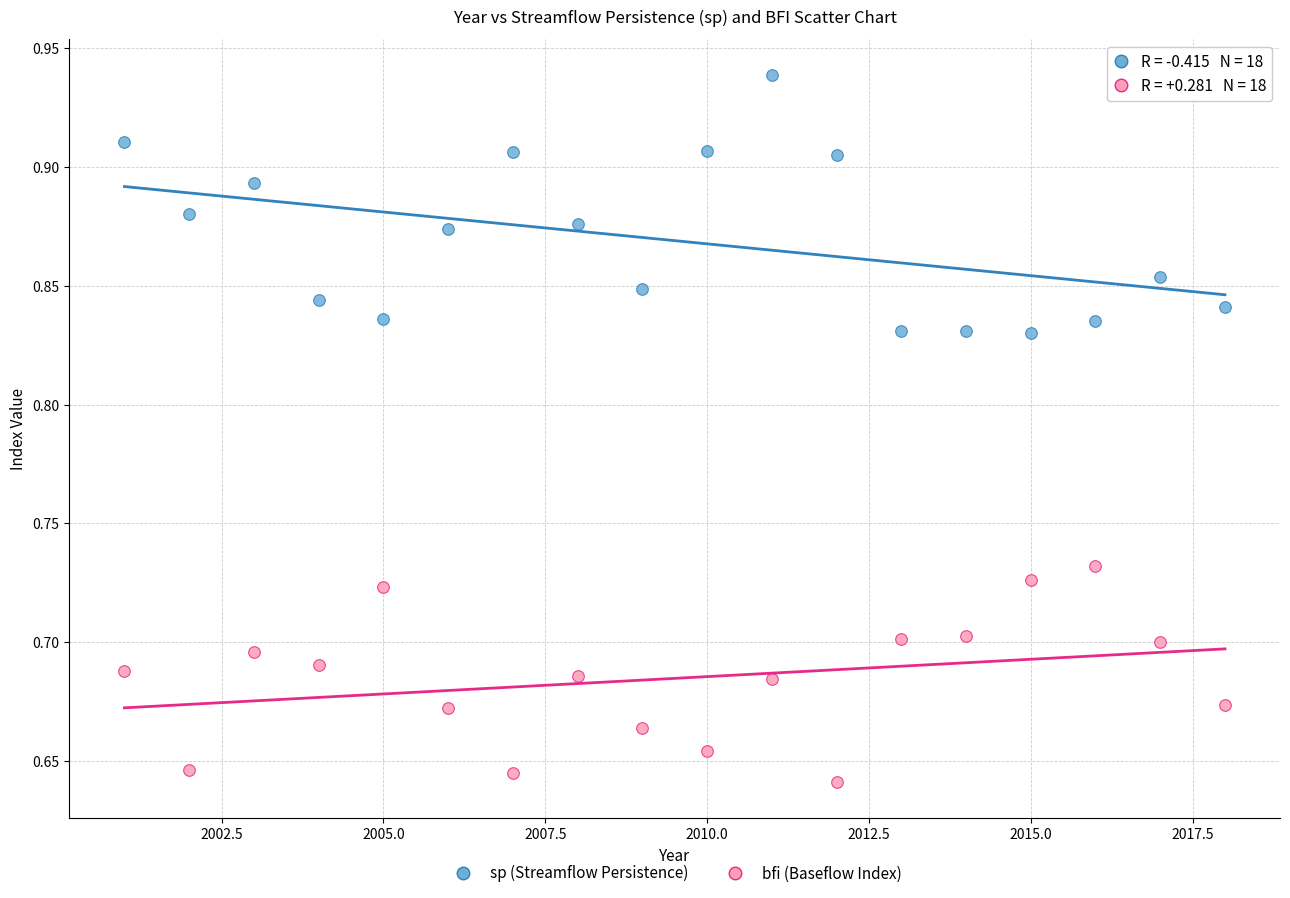

Across all data points, what is the range of X values (max minus min)?

17.0